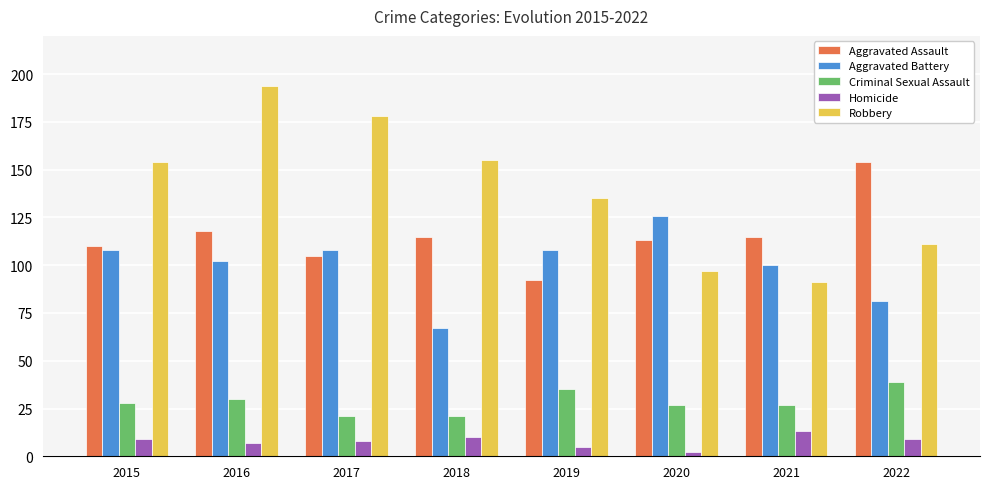

Which series has the largest total across all categories?

Robbery